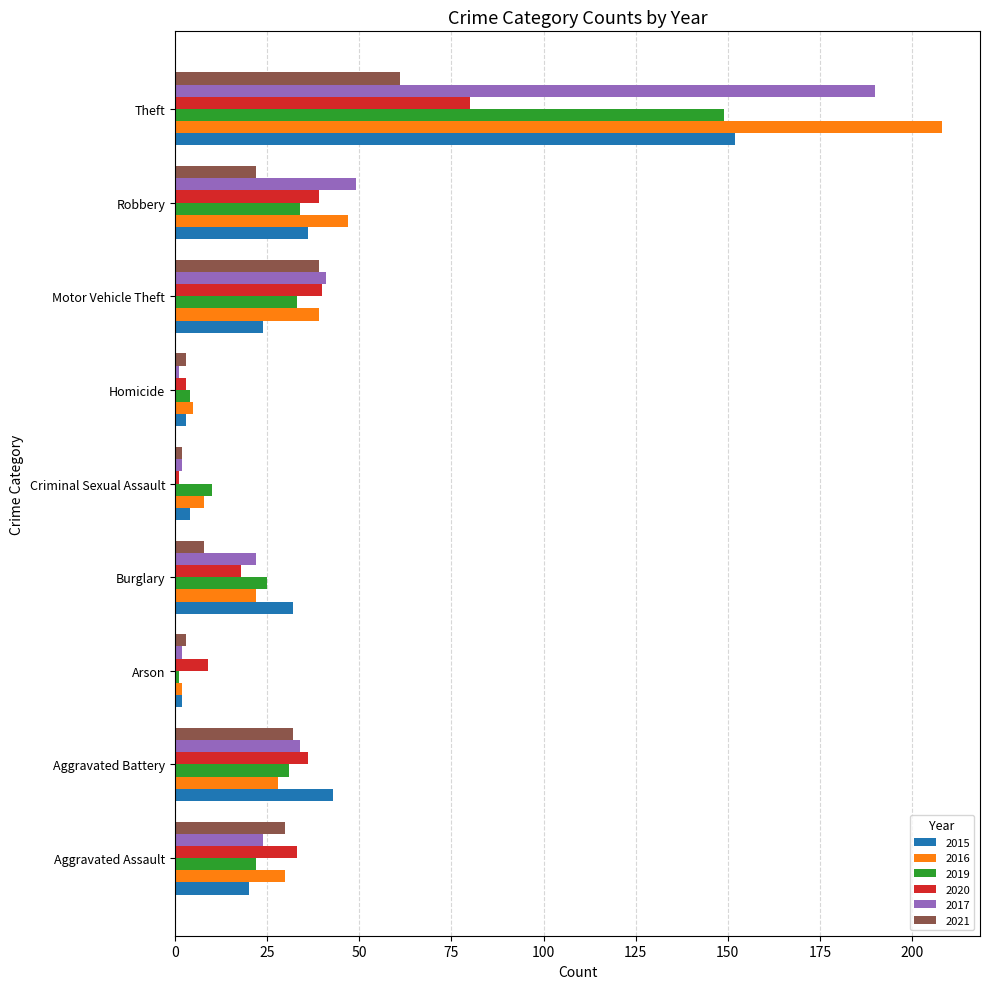

What is the approximate value of 2016 at Robbery?

47